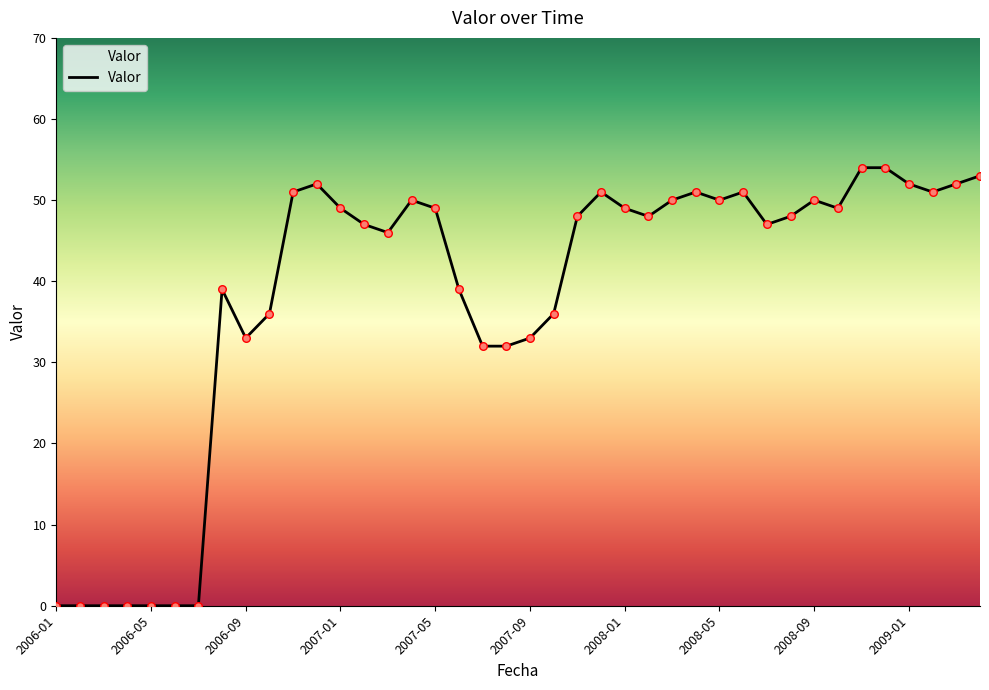

What is the difference between the maximum and minimum values?

54